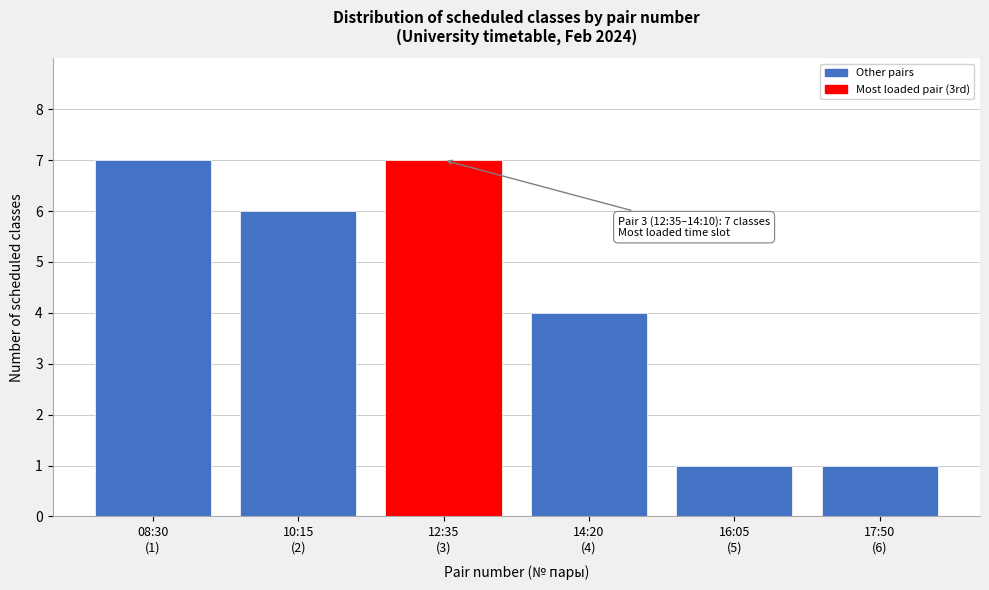

Reading left to right, what are all the values shown in this chart?

7	6	7	4	1	1